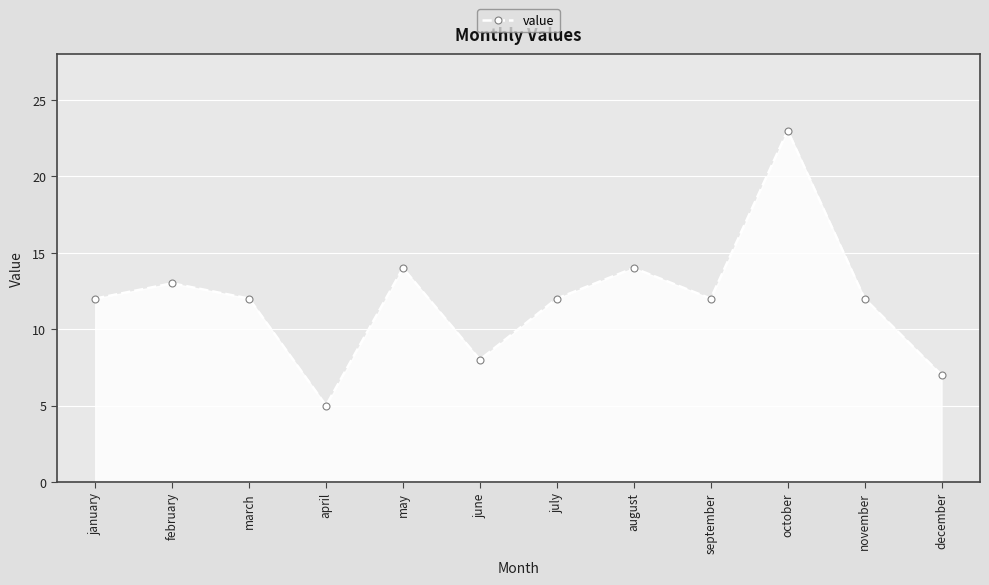

Between june and august, which is larger?

august